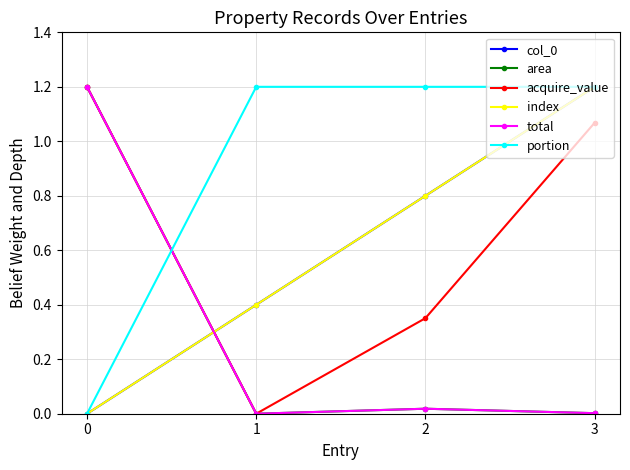

Does the chart have visible grid lines?

Yes